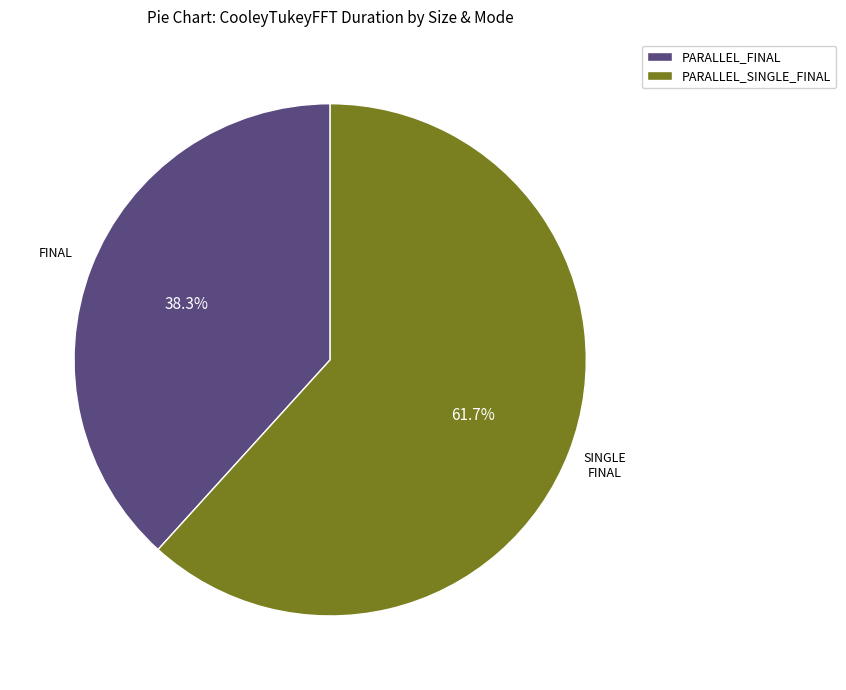

Is there a majority slice in this chart?

Yes